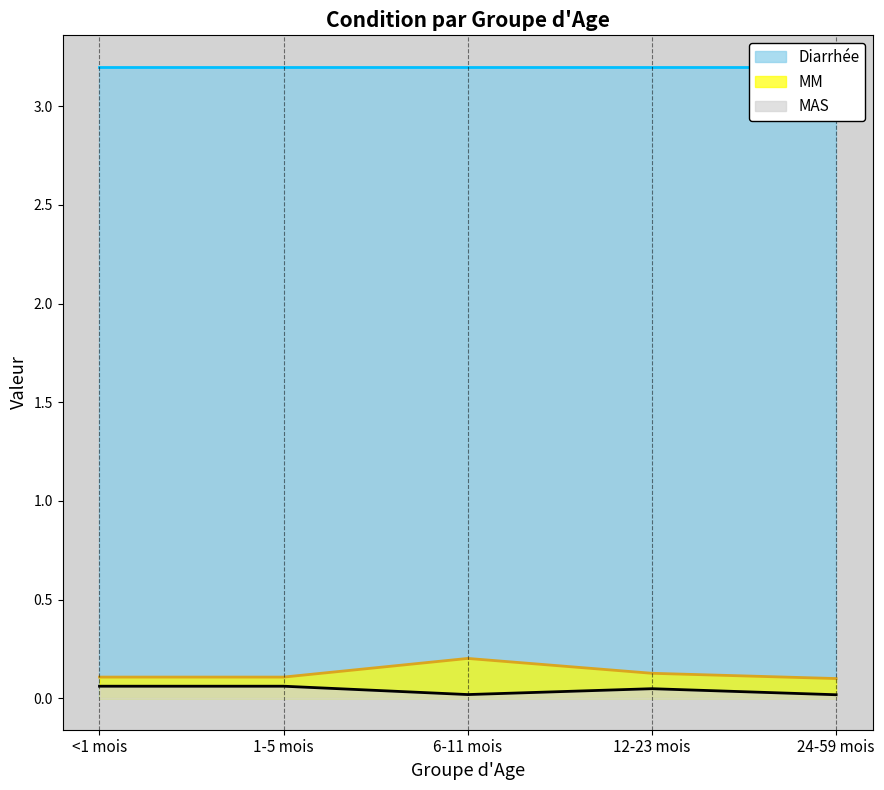

Where is the first local minimum for MAS?

6-11 mois